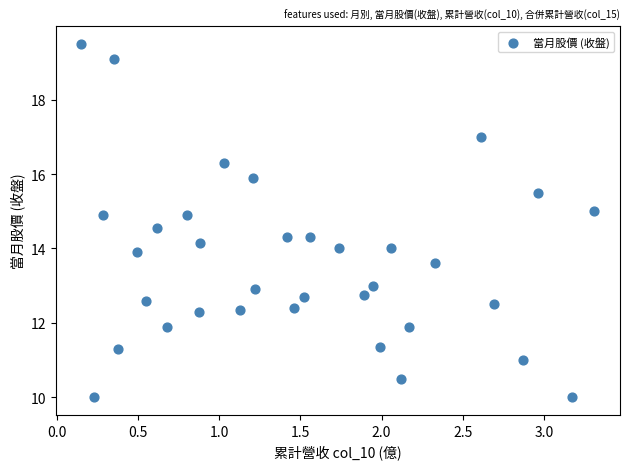

What is the range of X values (max minus min)?

3.2